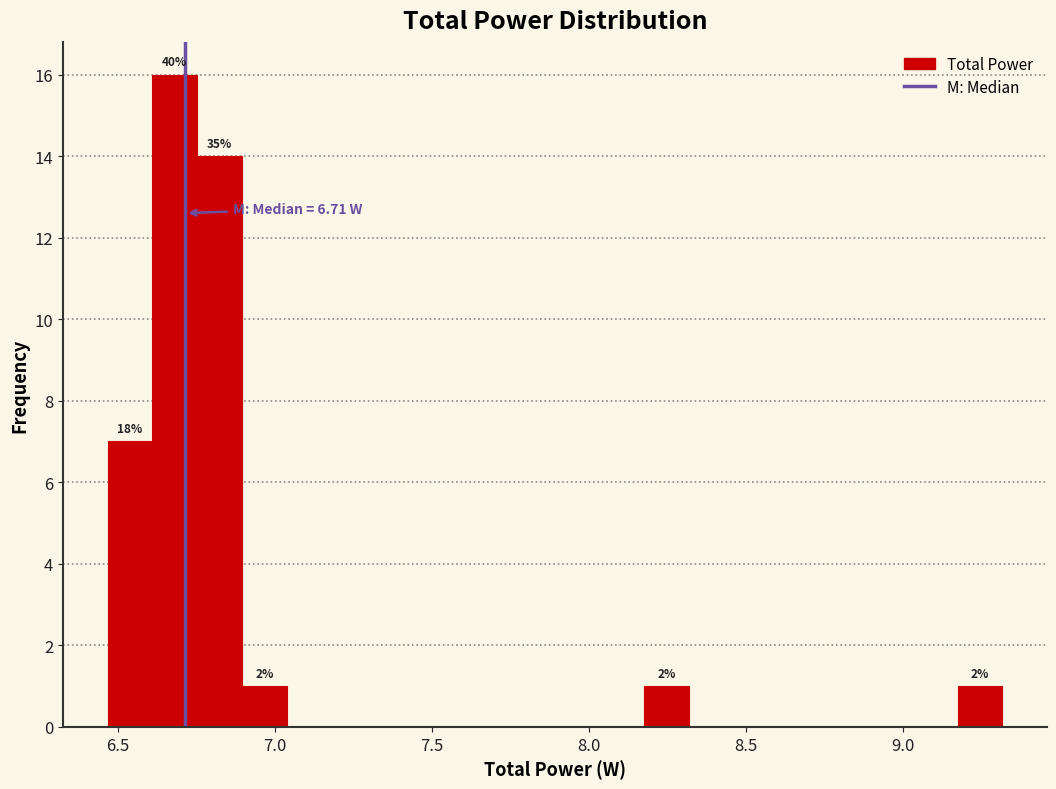

Around what value on the x-axis is the tallest bar? Give the approximate position of its centre, as read against the axis.

6.70